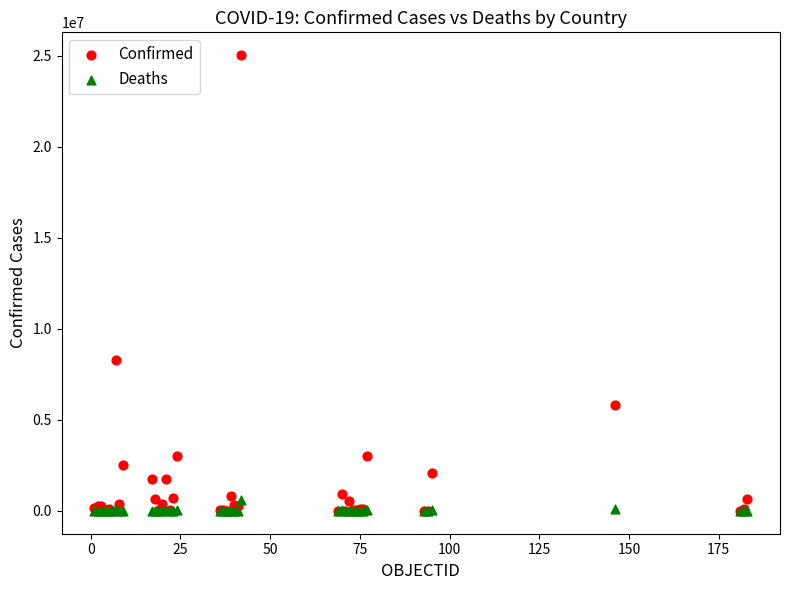

In the Confirmed series, what Y value is closest to 12519618?

8271636